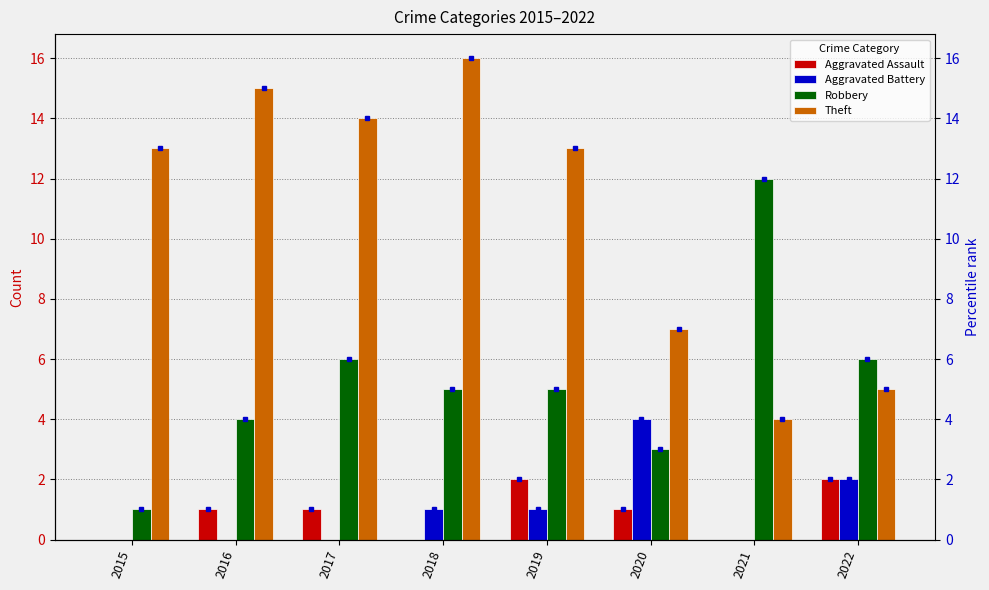

Which label corresponds to the largest value in the chart?

2018